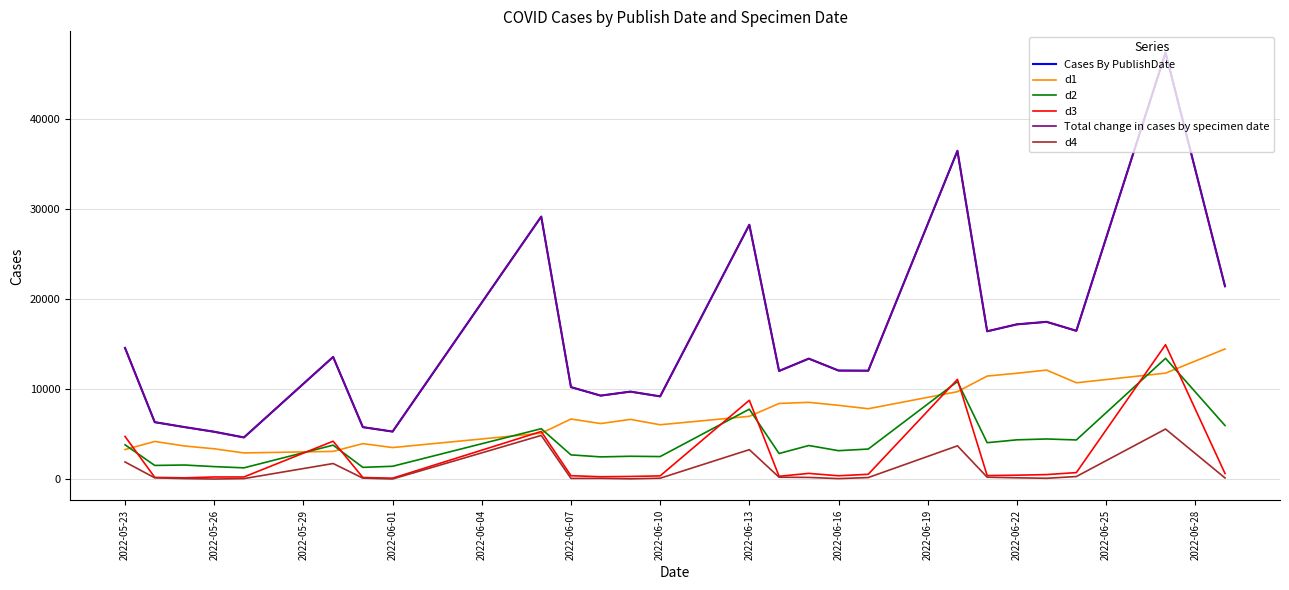

What is the sum of all d2 values?

100917